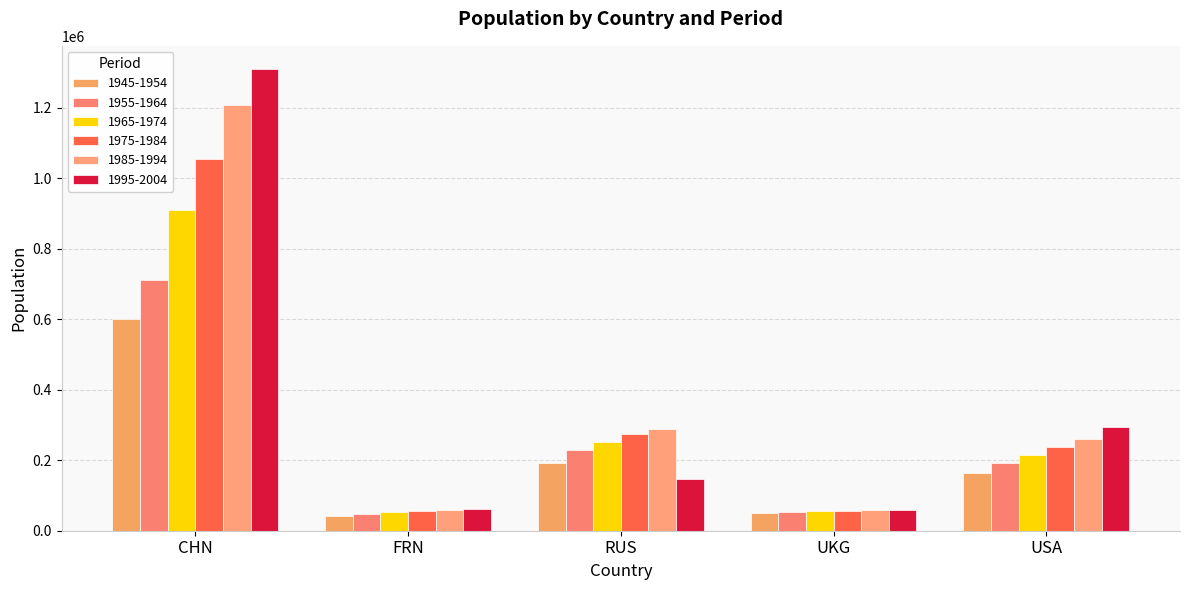

What is the difference between the highest and lowest values at RUS?

139856